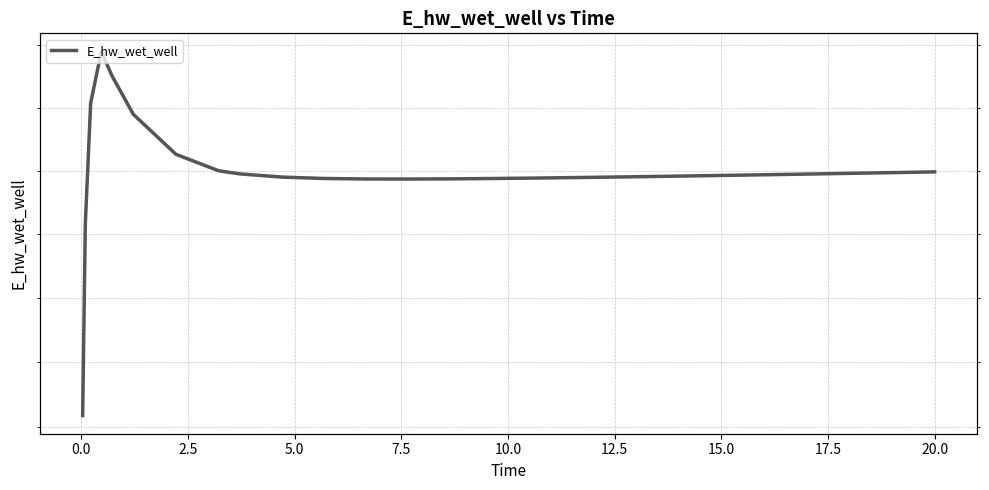

What is the difference between the second highest and second lowest values?

2349.8